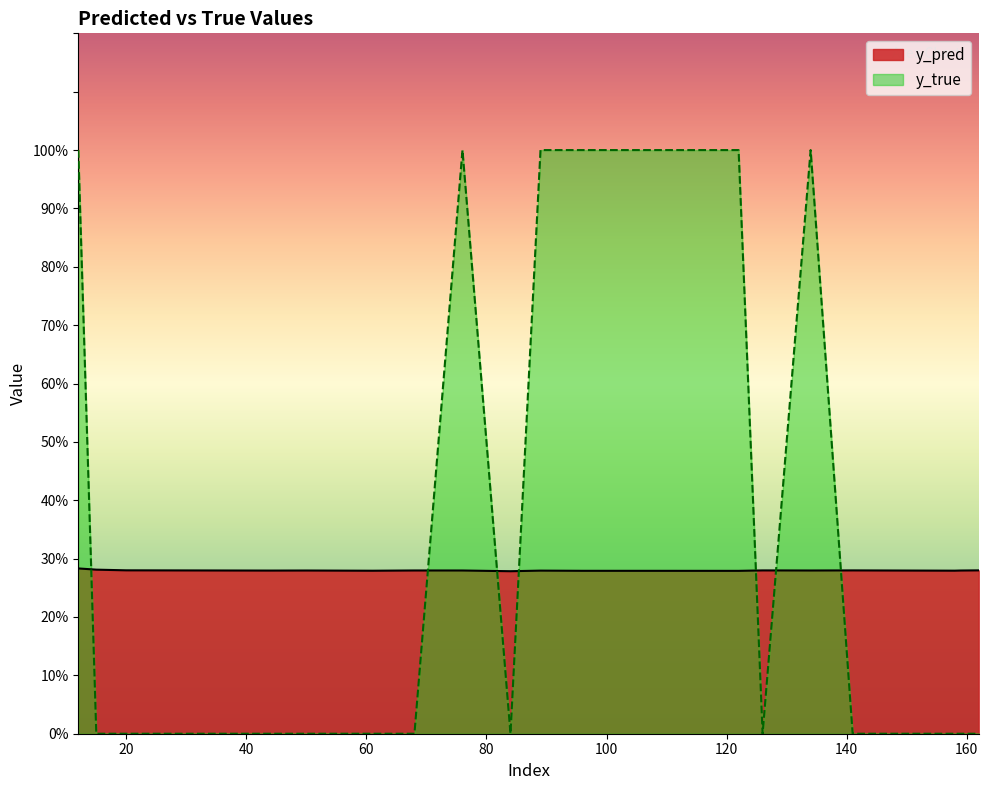

What is the difference between the second highest and second lowest values in the y_true series?

1.0